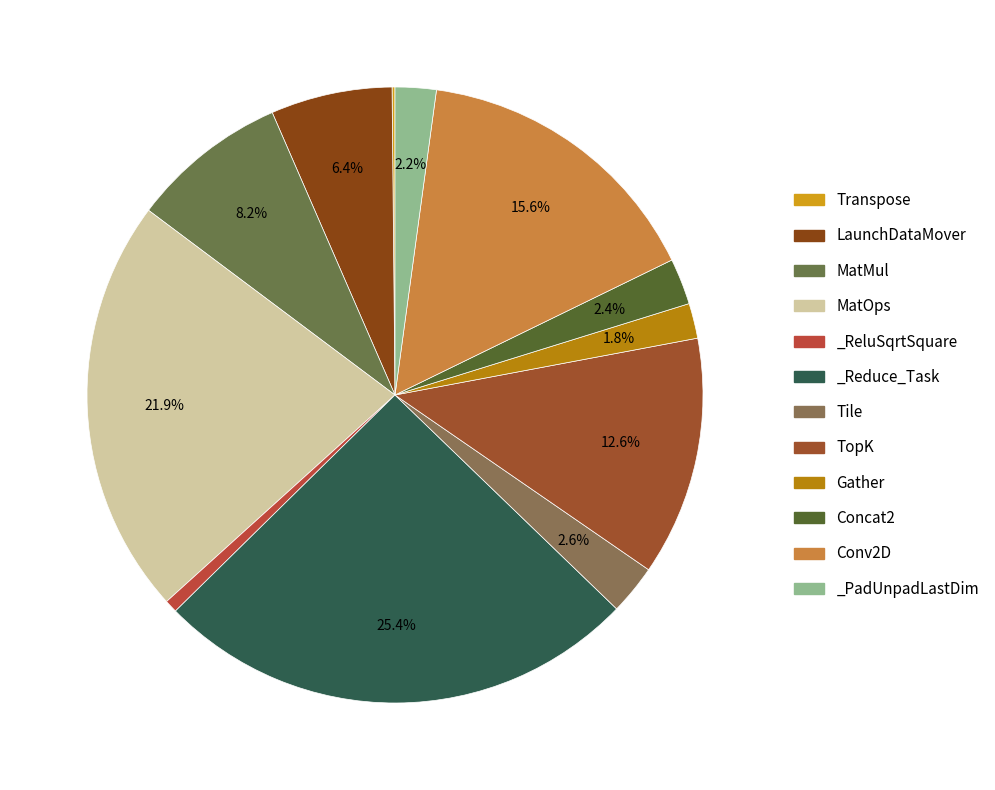

The Transpose slice represents 0% of the pie. True or false?

True